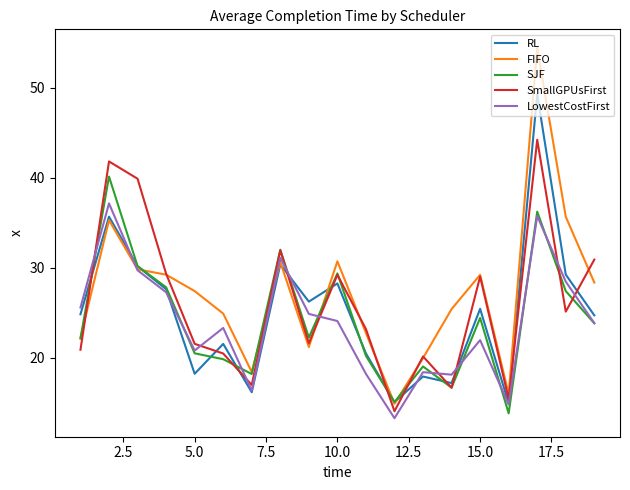

List the series in order of their peak value, lowest first.

LowestCostFirst, SJF, SmallGPUsFirst, RL, FIFO